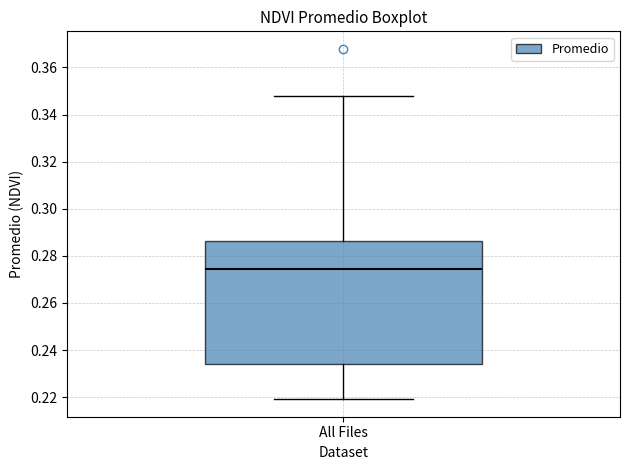

Where is the lower edge of the box for All Files on the y-axis? The values are not printed on the chart, so give them approximately, as read against the axis.

0.234